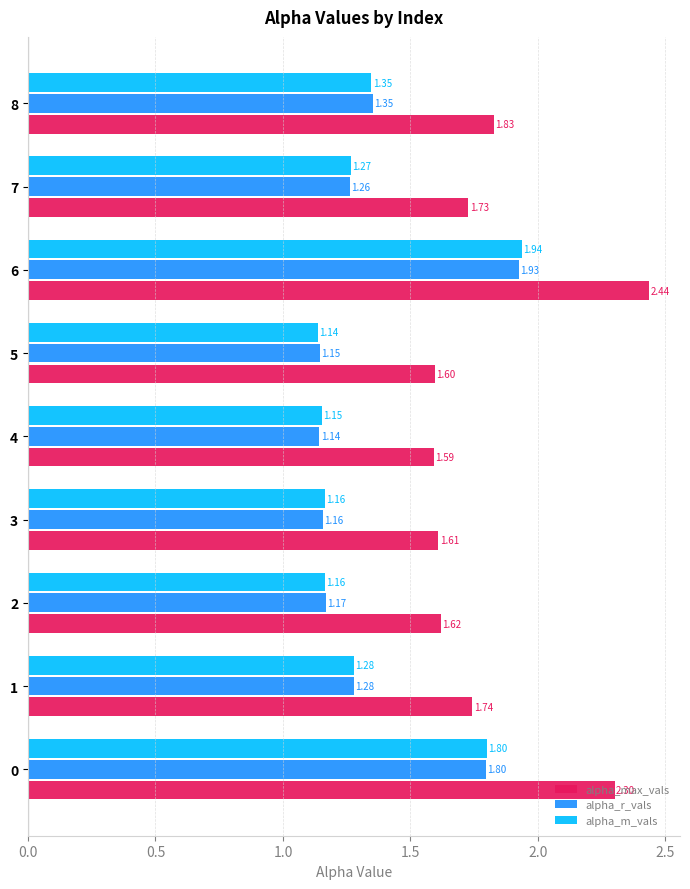

Which series changed the most between 3 and 8?

alpha_max_vals